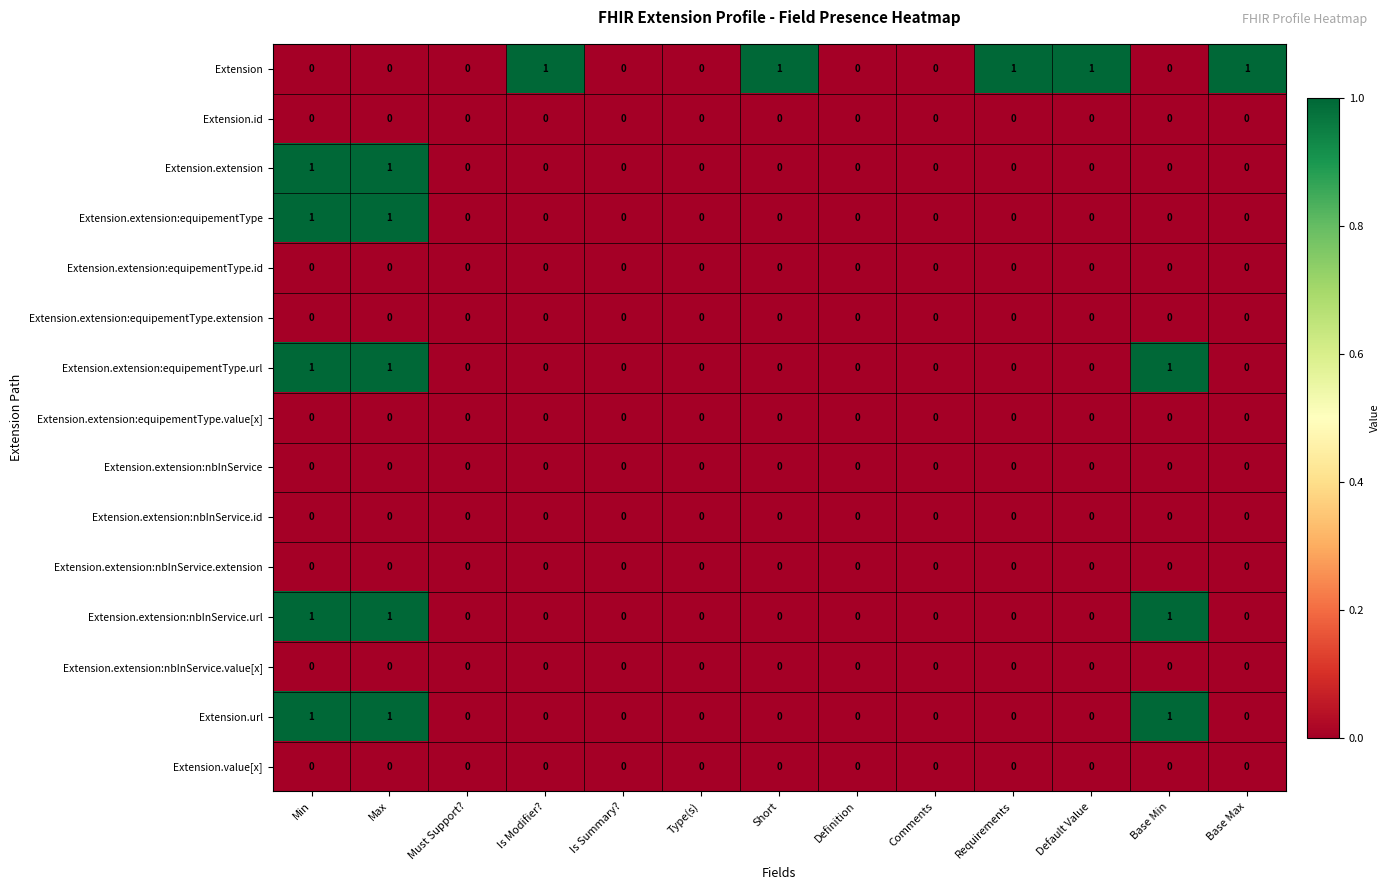

Which series changed the most between Type(s) and Requirements?

Extension